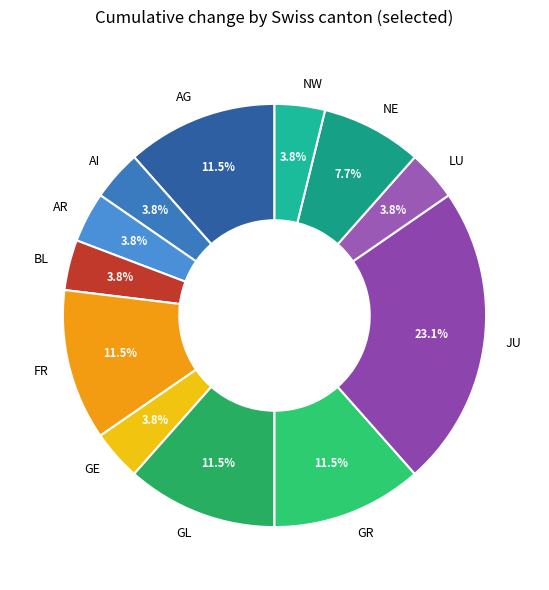

To the nearest percent, what is the average slice percentage?

8%